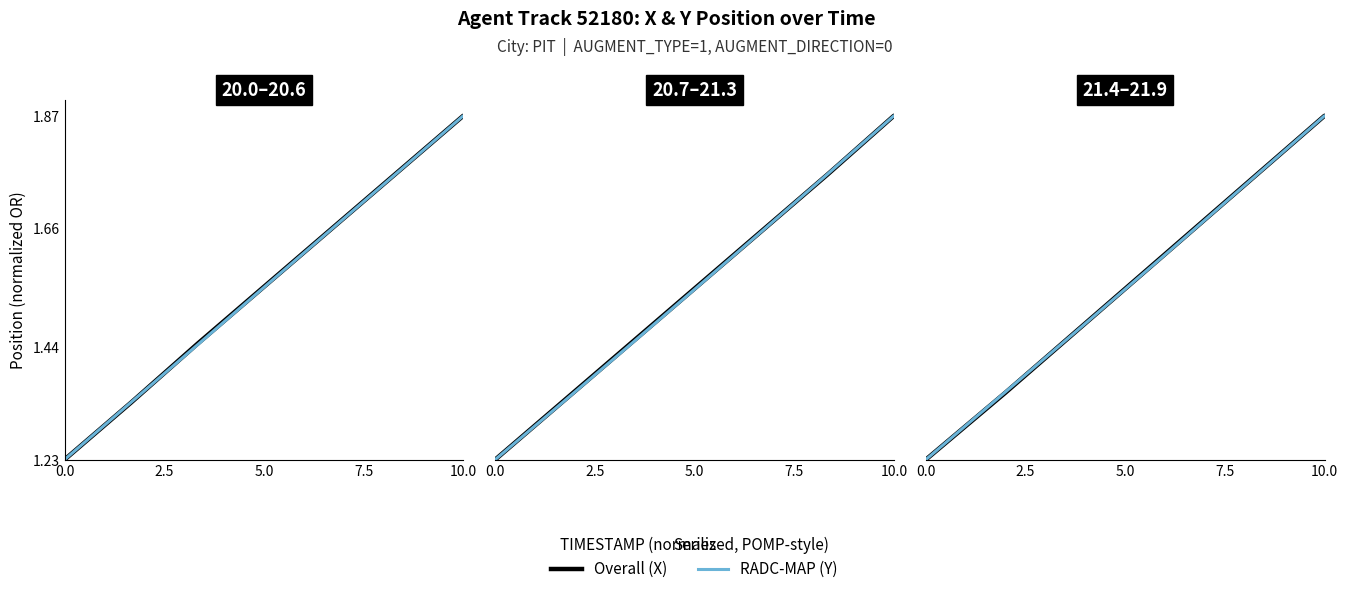

How many intersections are there between RADC-MAP and Overall?

1